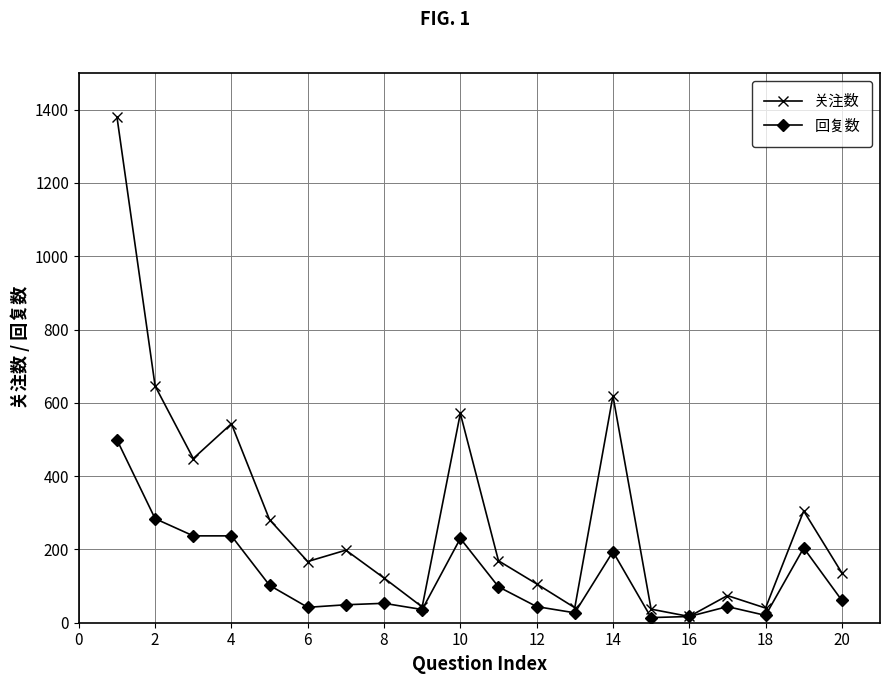

List the series in order of their peak value, lowest first.

回复数, 关注数